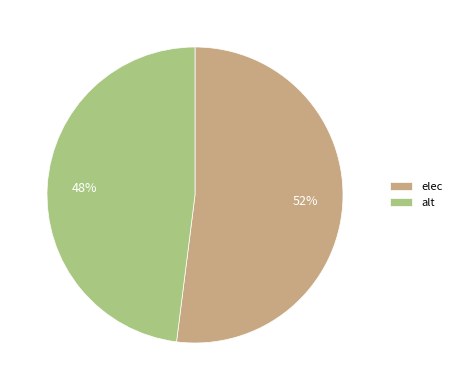

What is the ratio of the value at alt to the value at elec?

0.9